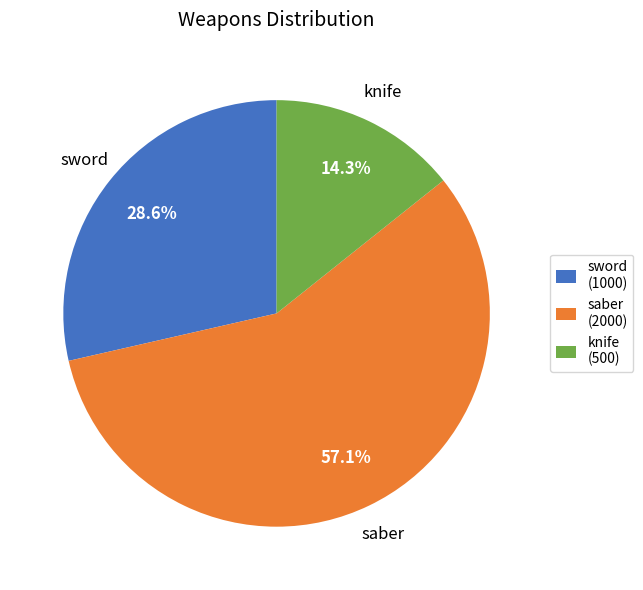

Is it true that saber is 66% of the pie?

False